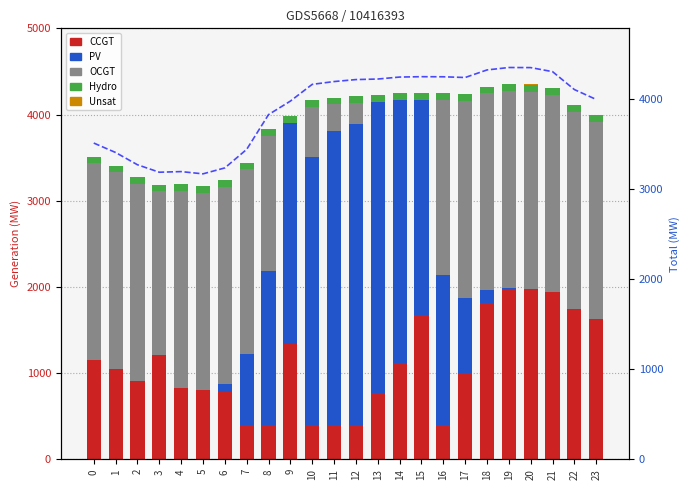

Between 13 and 16, which series saw the biggest shift?

OCGT